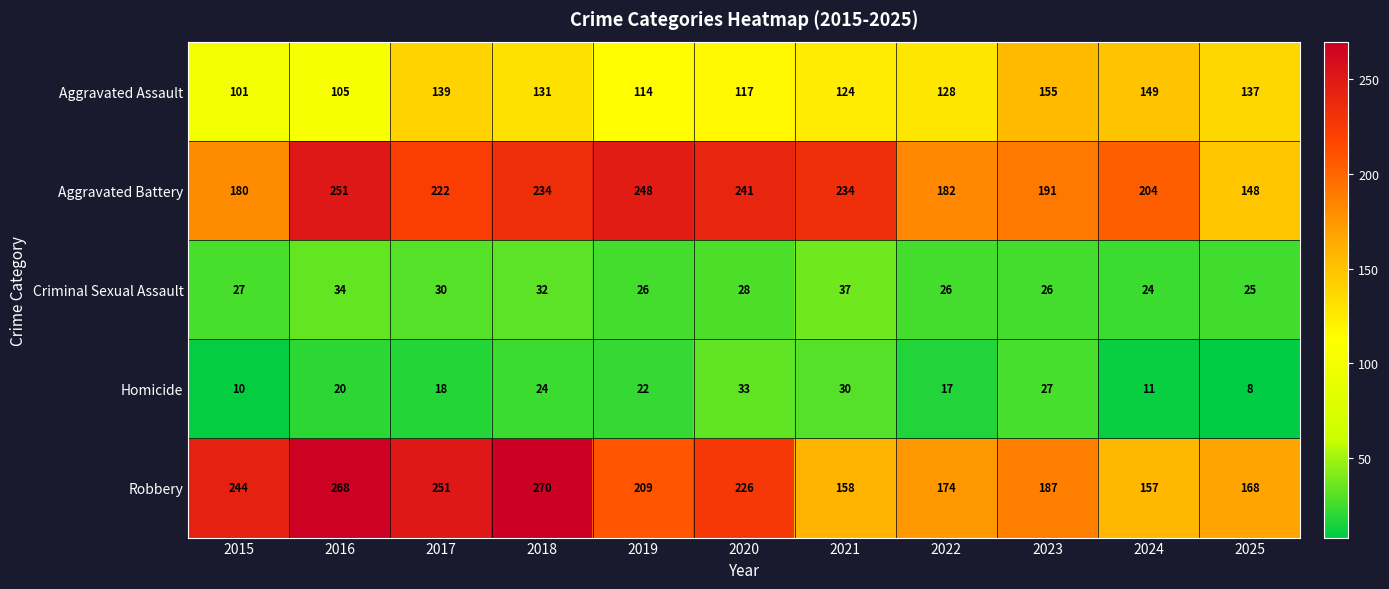

Is it true that Aggravated Assault equals 114 at 2019?

True